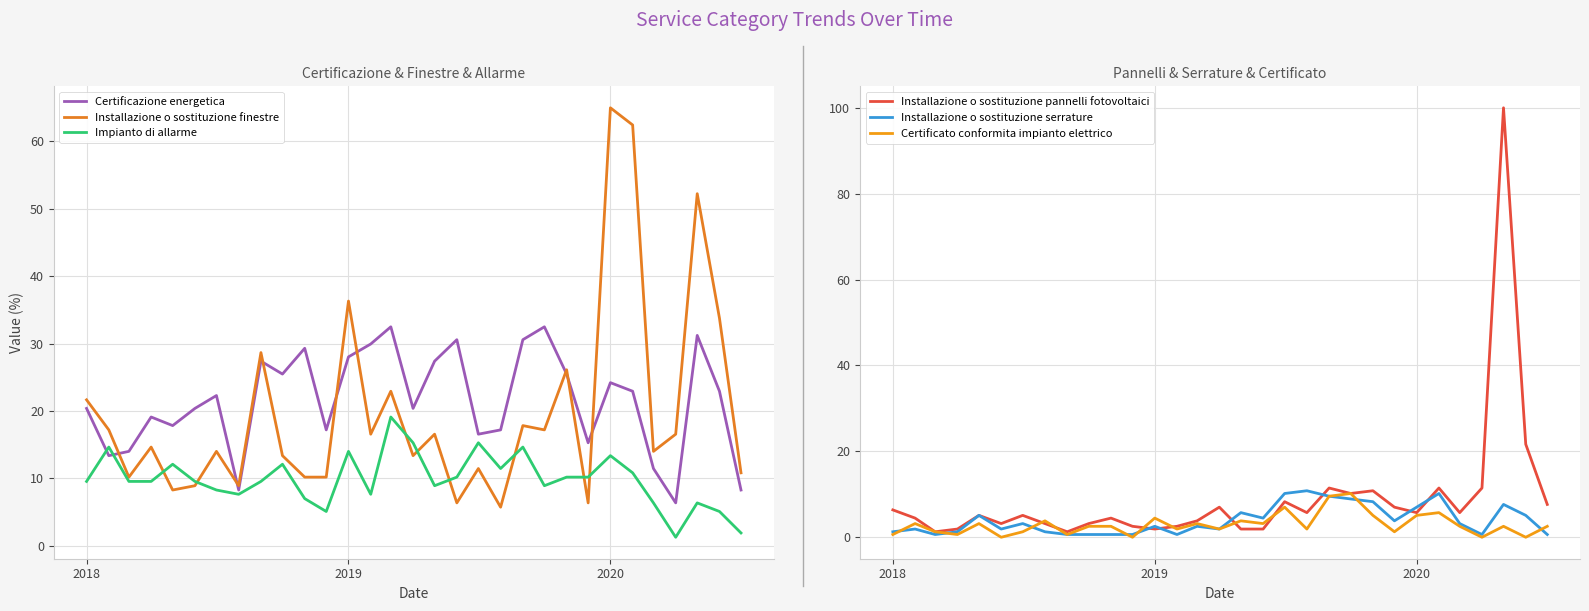

At how many categories does at least one series exceed 53?

3